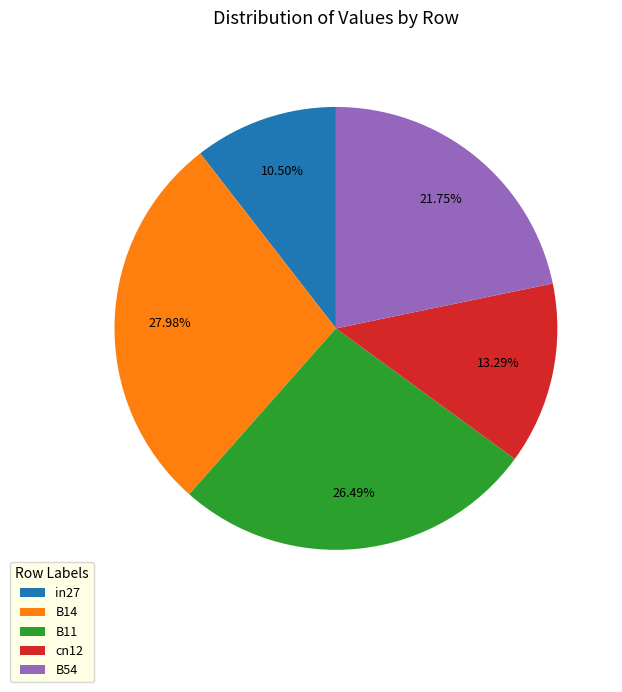

To the nearest percent, what is the difference between the largest and smallest slice percentages?

17%